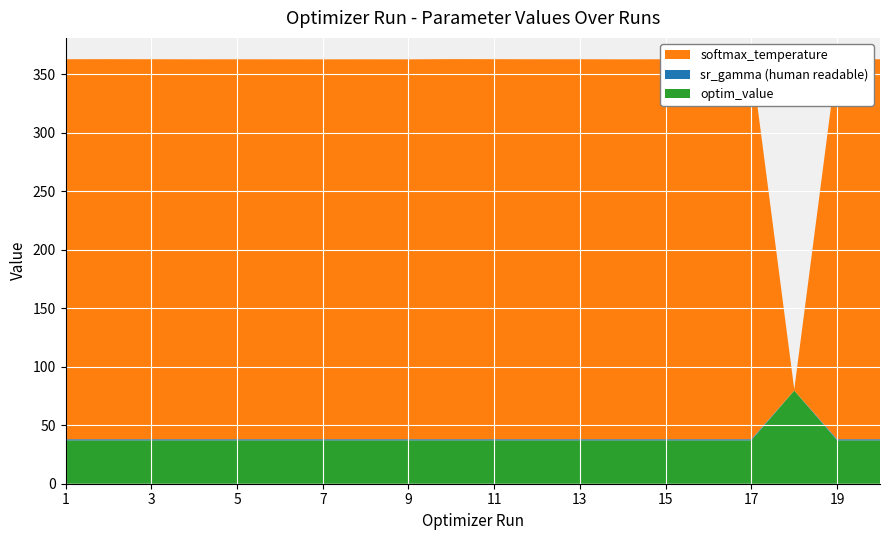

Reading right to left, what are all the values shown in this chart?

sr_gamma (human readable): 20=1.0	19=1.0	18=0.0	17=1.0	16=1.0	15=1.0	14=1.0	13=1.0	12=1.0	11=1.0	10=1.0	9=1.0	8=1.0	7=1.0	6=1.0	5=1.0	4=1.0	3=1.0	2=1.0	1=1.0
softmax_temperature: 20=324.8	19=324.8	18=0.9	17=324.7	16=324.7	15=324.8	14=324.7	13=324.8	12=324.8	11=324.9	10=324.9	9=324.7	8=324.7	7=324.7	6=324.8	5=324.8	4=324.7	3=324.8	2=324.9	1=324.8
optim_value: 20=37.1	19=37.1	18=79.7	17=37.1	16=37.1	15=37.1	14=37.1	13=37.1	12=37.1	11=37.1	10=37.1	9=37.1	8=37.1	7=37.1	6=37.1	5=37.1	4=37.1	3=37.1	2=37.1	1=37.1